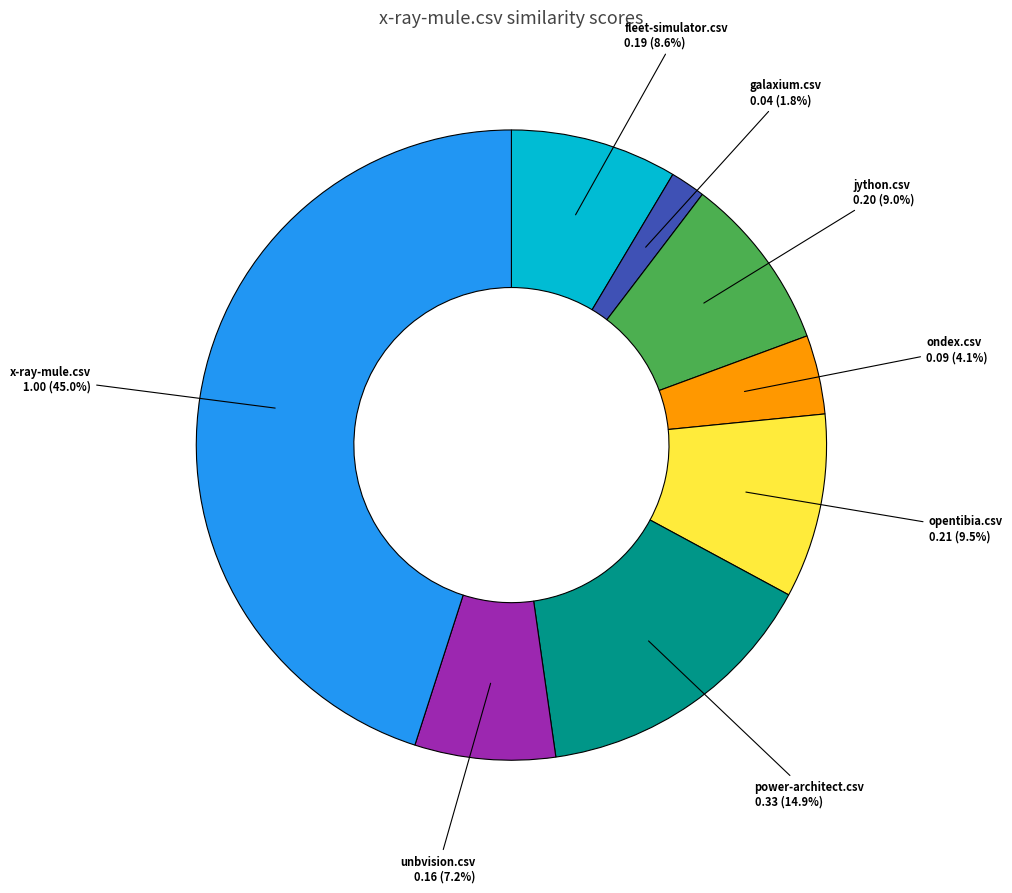

Does any single category account for the majority?

No